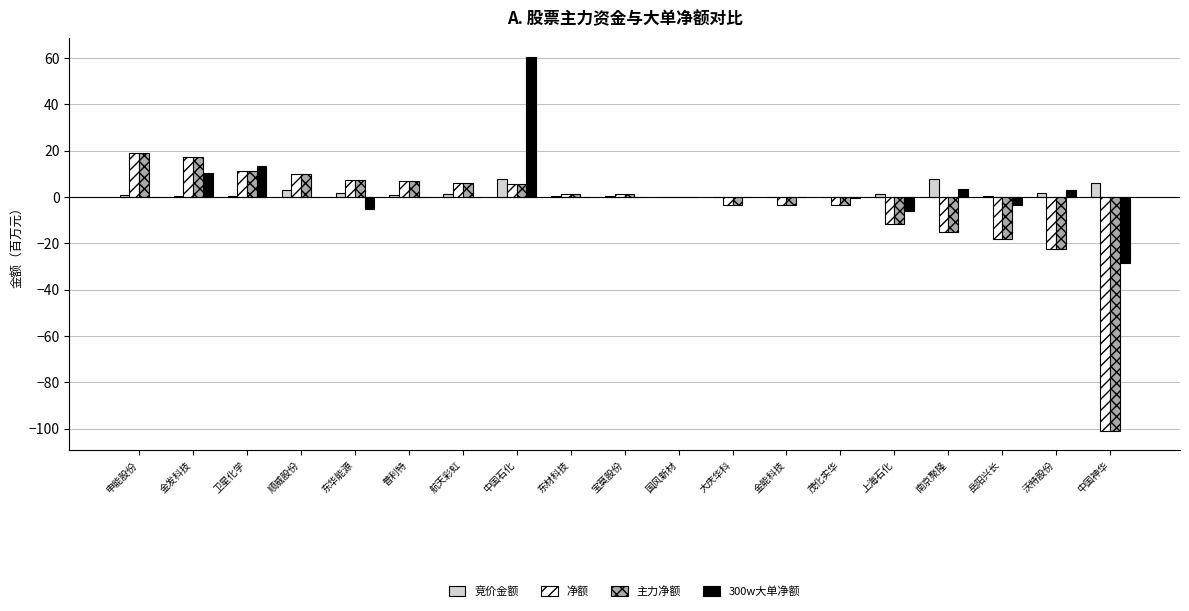

What is the sum of all 竞价金额 values?

35.4